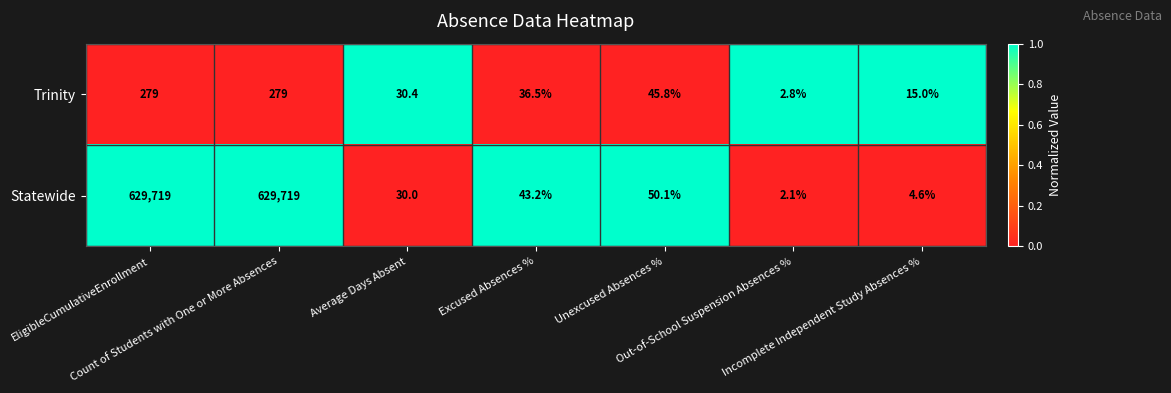

What is the highest value of the Statewide series?

629719.0